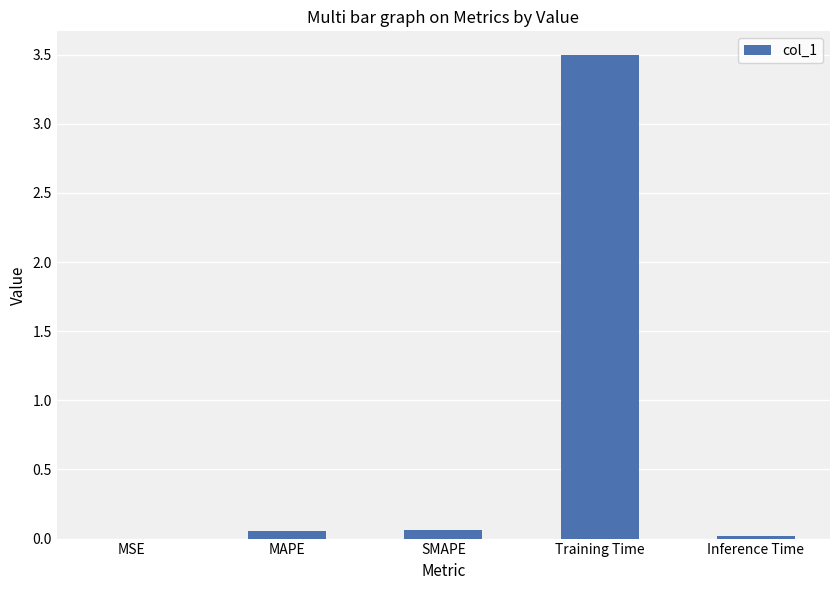

Read the value at Training Time.

3.5